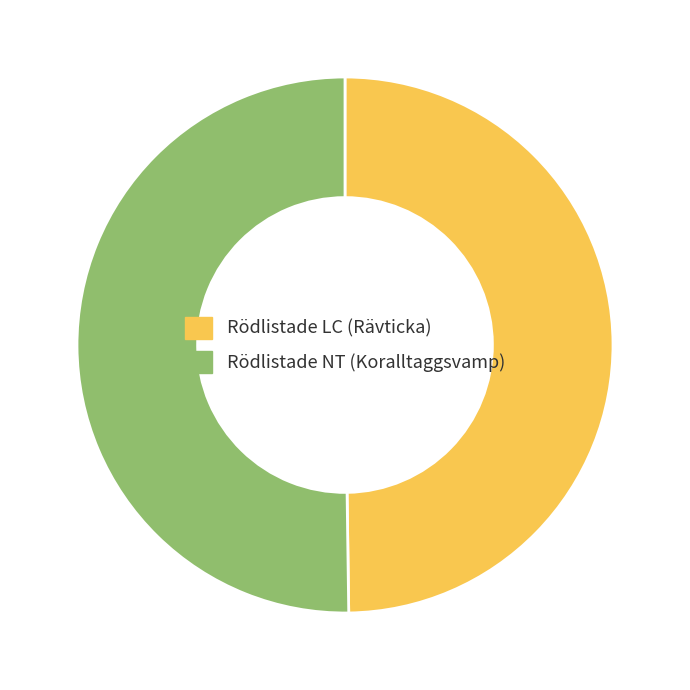

Combined, do Rödlistade NT (Koralltaggsvamp) and Rödlistade LC (Rävticka) account for over 50%?

Yes